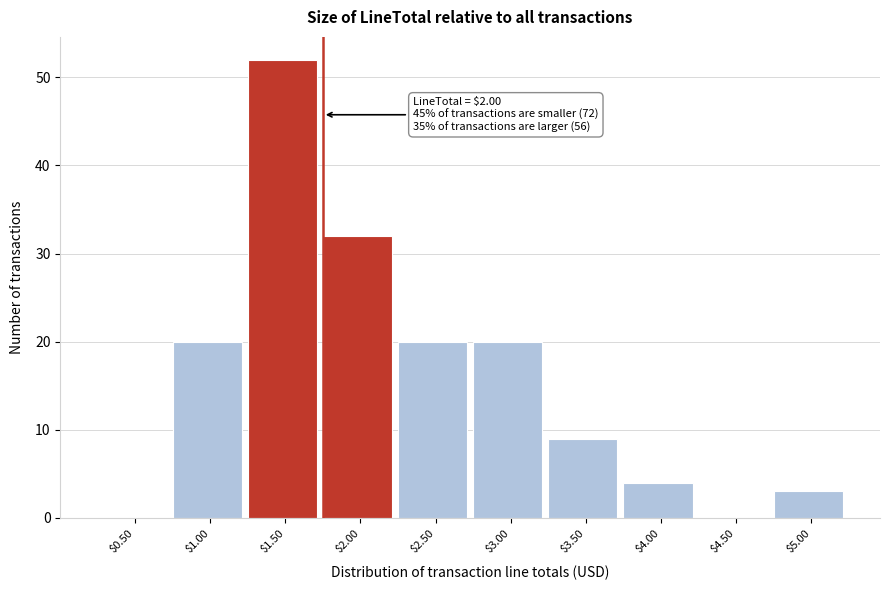

Which label corresponds to the largest value in the chart?

$1.50